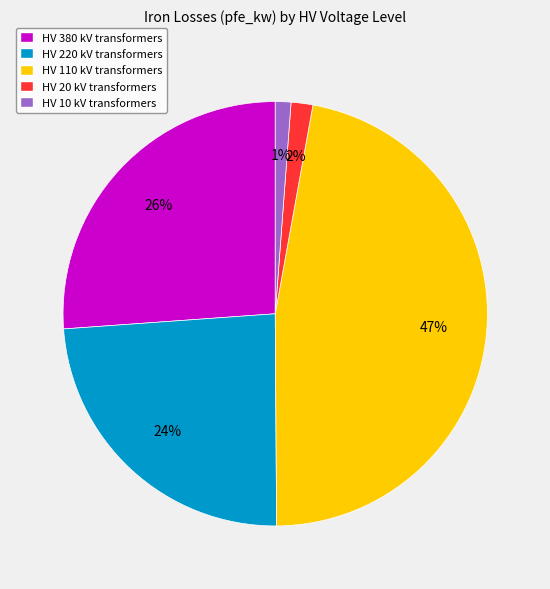

Is there a majority slice in this chart?

No